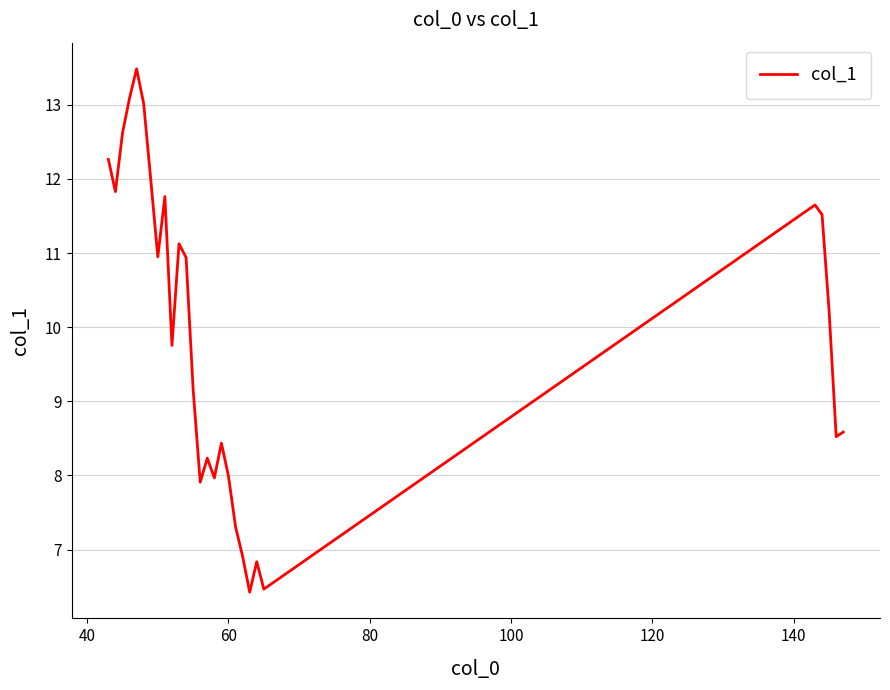

Reading left to right, what are all the values shown in this chart?

12.3	11.8	12.6	13.1	13.5	13.0	12.0	10.9	11.8	9.8	11.1	10.9	9.2	7.9	8.2	8.0	8.4	8.0	7.3	6.9	6.4	6.8	6.5	11.6	11.5	10.2	8.5	8.6